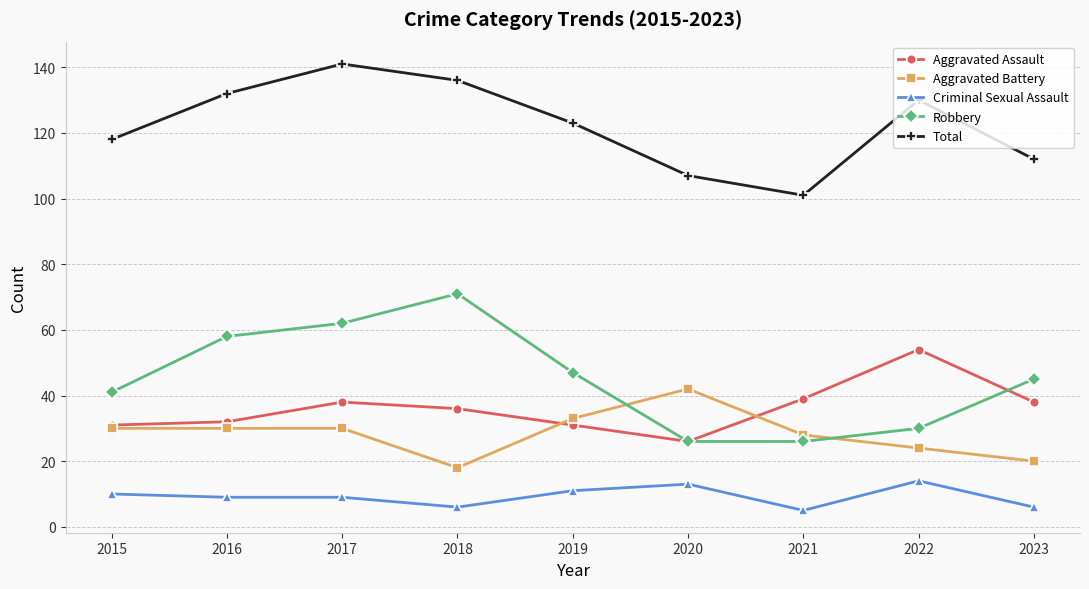

Which series has the largest total across all categories?

Total